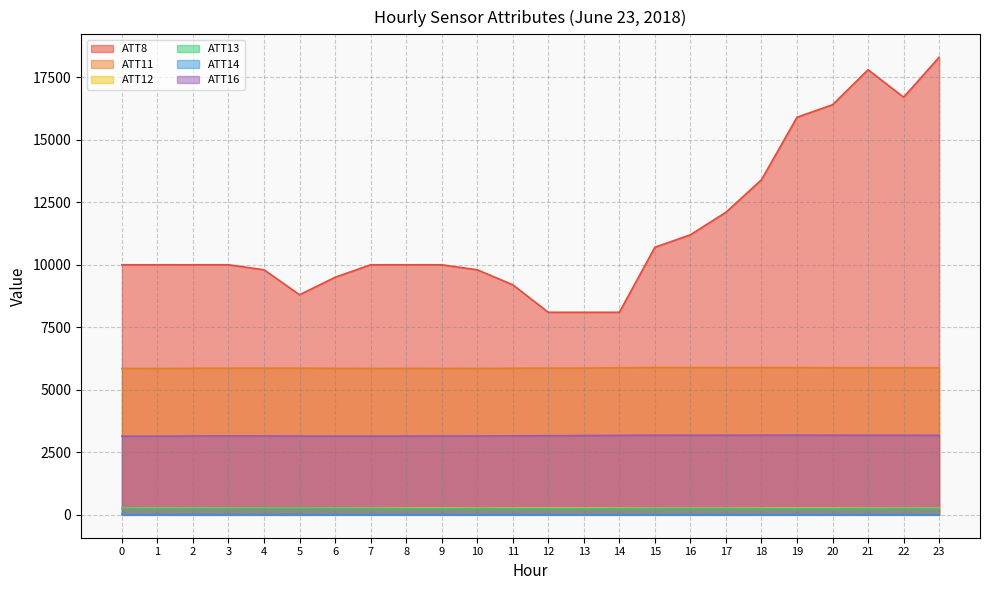

True or false: ATT8 has more than 1 interior local peaks.

False